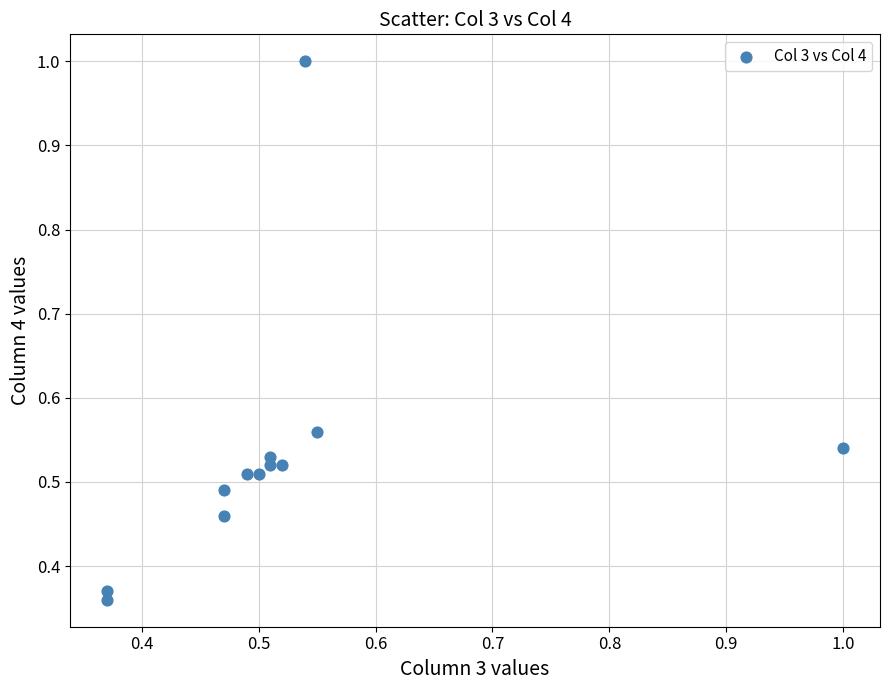

How many points are shown in the scatter plot?

12